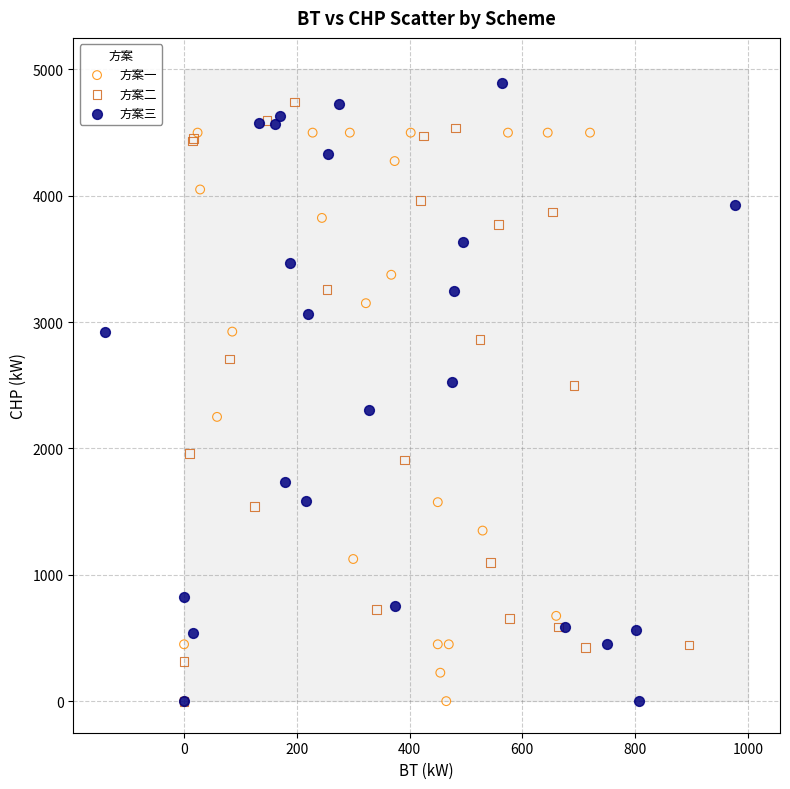

What are all the series names shown in the legend?

方案一, 方案二, 方案三